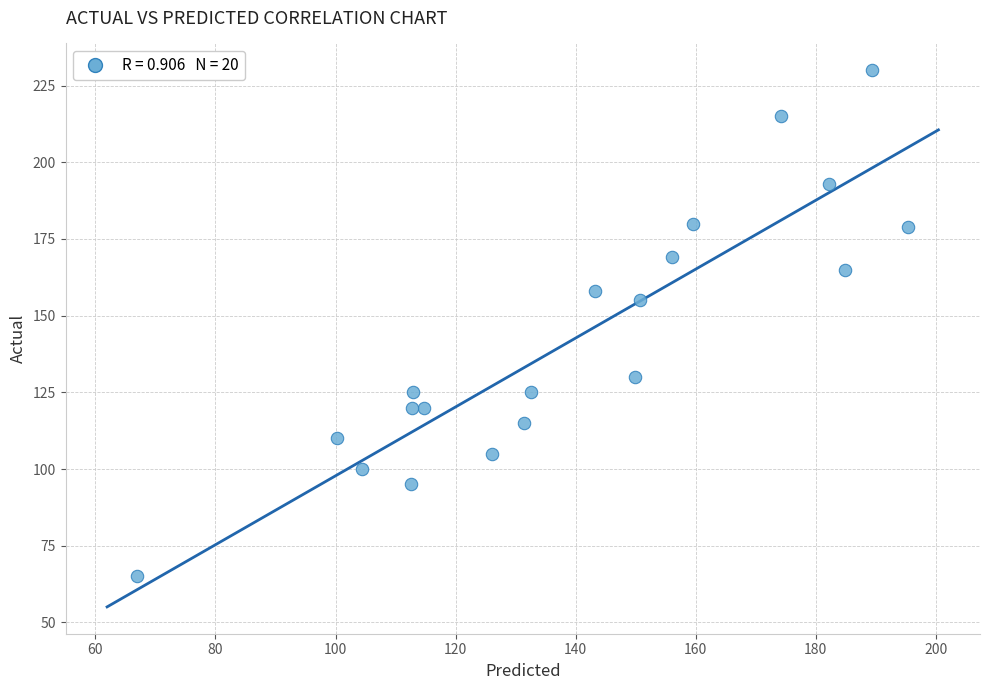

What is the range of Y values (max minus min)?

165